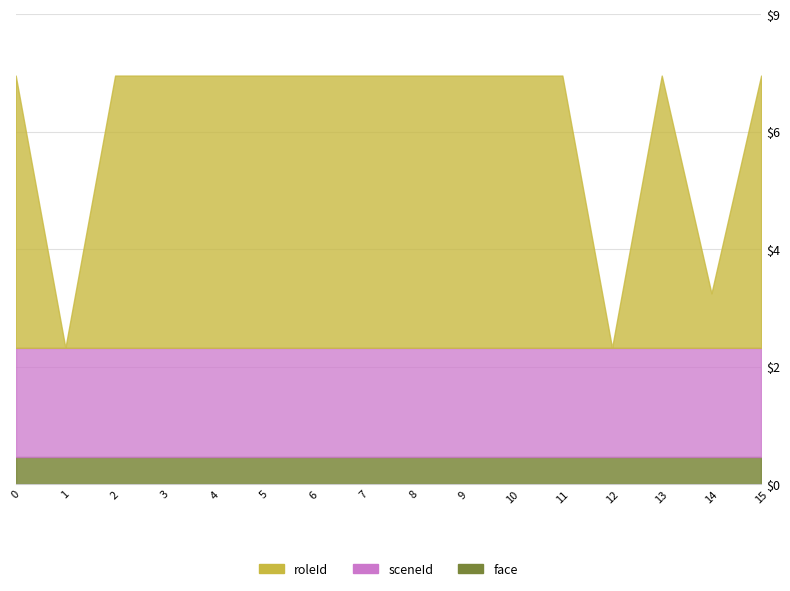

List the series in order of their overall mean, highest first.

roleId, sceneId, face